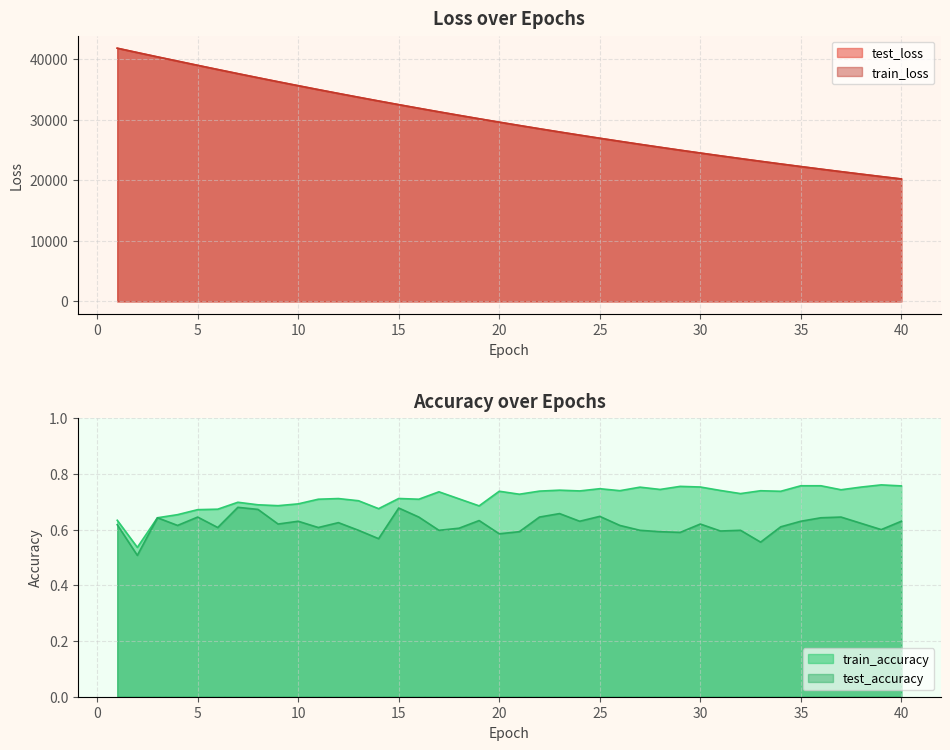

Which has a higher value, 17 or 21?

17